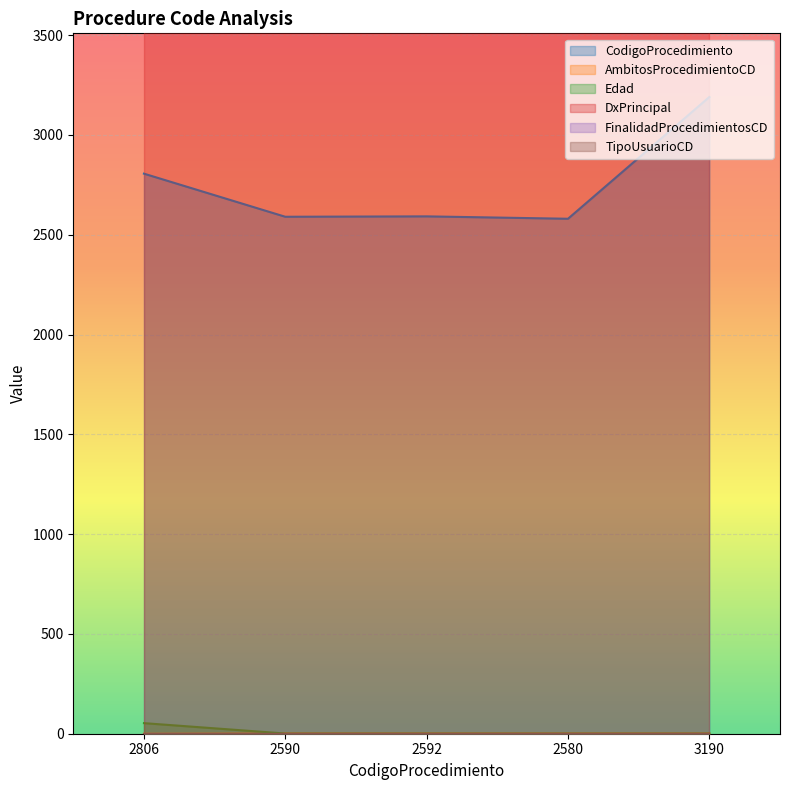

What is the sum of all CodigoProcedimiento values?

13758